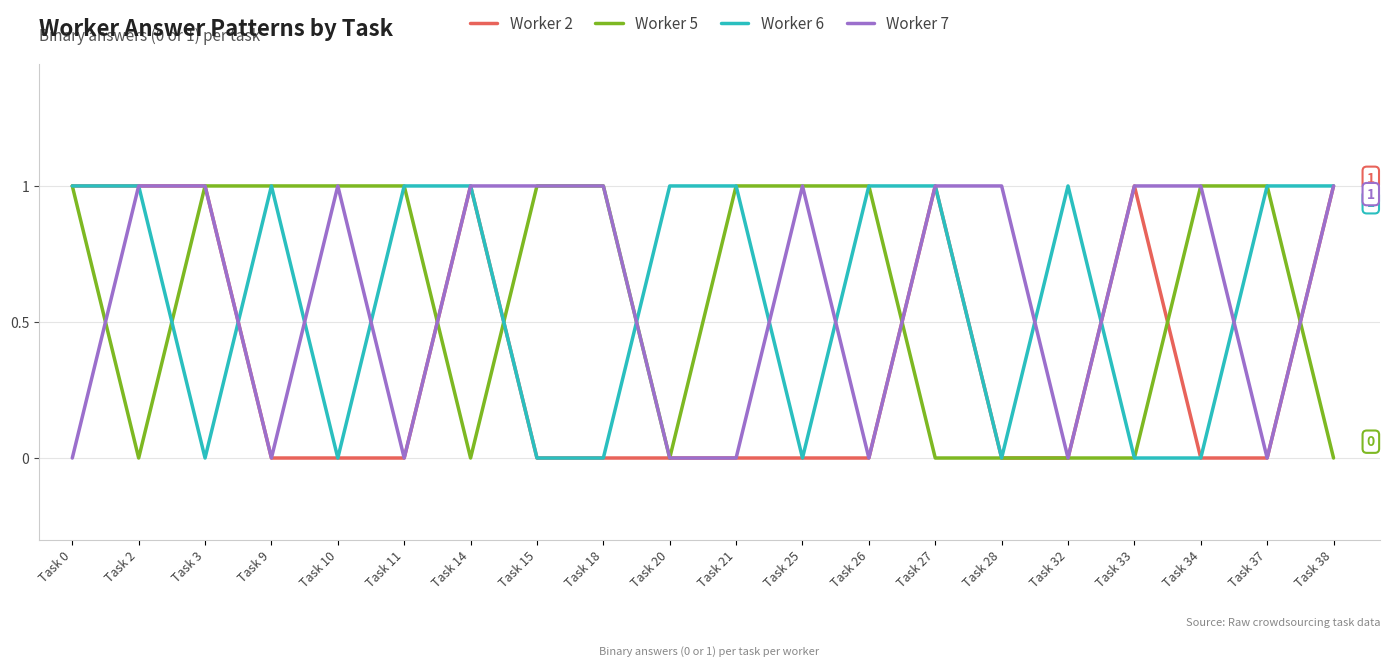

Reading left to right, what are all the values shown in this chart?

Worker 2: Task 0=1	Task 2=1	Task 3=1	Task 9=0	Task 10=0	Task 11=0	Task 14=1	Task 15=0	Task 18=0	Task 20=0	Task 21=0	Task 25=0	Task 26=0	Task 27=1	Task 28=0	Task 32=0	Task 33=1	Task 34=0	Task 37=0	Task 38=1
Worker 5: Task 0=1	Task 2=0	Task 3=1	Task 9=1	Task 10=1	Task 11=1	Task 14=0	Task 15=1	Task 18=1	Task 20=0	Task 21=1	Task 25=1	Task 26=1	Task 27=0	Task 28=0	Task 32=0	Task 33=0	Task 34=1	Task 37=1	Task 38=0
Worker 6: Task 0=1	Task 2=1	Task 3=0	Task 9=1	Task 10=0	Task 11=1	Task 14=1	Task 15=0	Task 18=0	Task 20=1	Task 21=1	Task 25=0	Task 26=1	Task 27=1	Task 28=0	Task 32=1	Task 33=0	Task 34=0	Task 37=1	Task 38=1
Worker 7: Task 0=0	Task 2=1	Task 3=1	Task 9=0	Task 10=1	Task 11=0	Task 14=1	Task 15=1	Task 18=1	Task 20=0	Task 21=0	Task 25=1	Task 26=0	Task 27=1	Task 28=1	Task 32=0	Task 33=1	Task 34=1	Task 37=0	Task 38=1